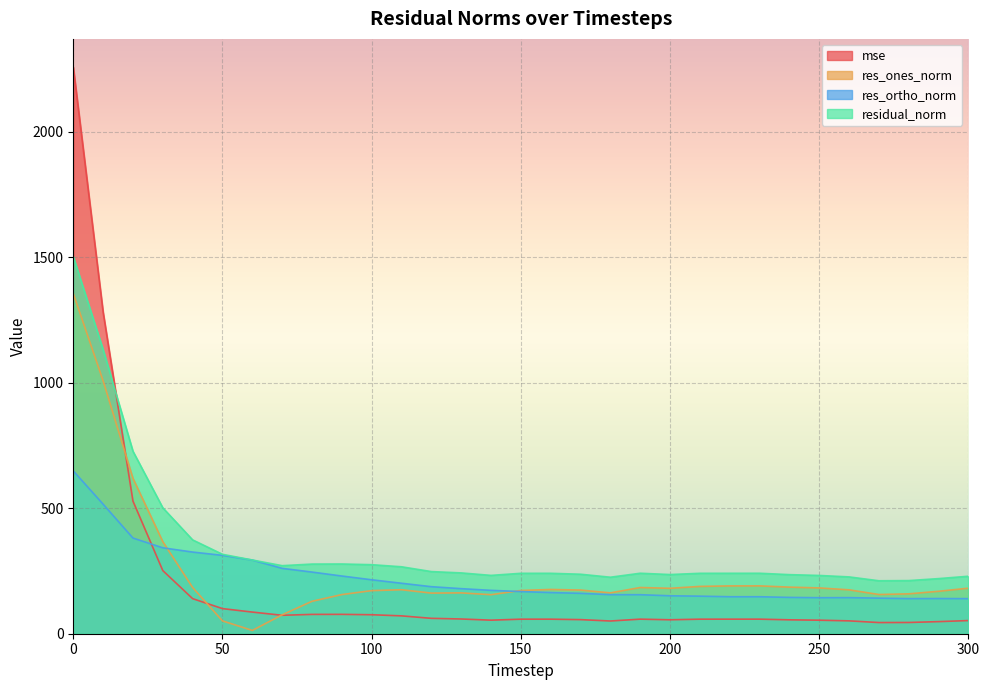

Which series changed the most between 40 and 160?

res_ortho_norm